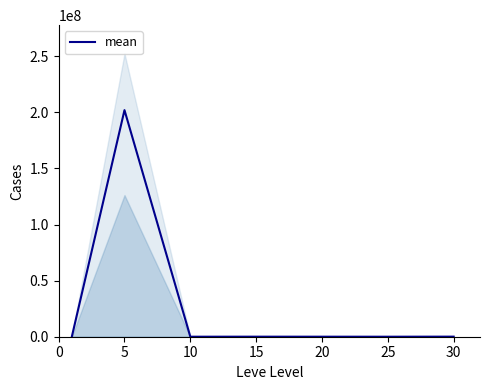

The value at 25 is 4071.5. True or false?

True